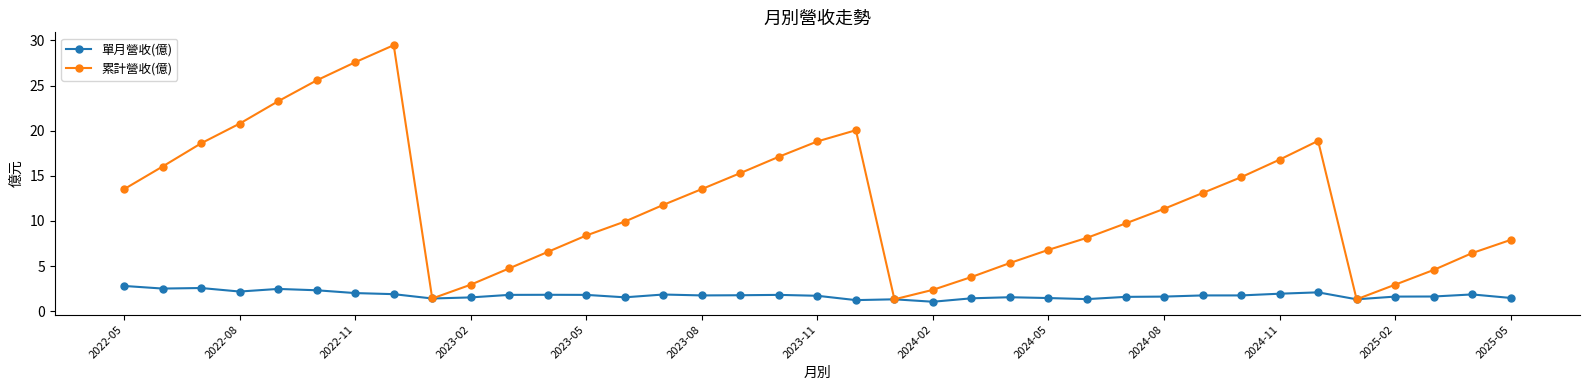

Rank the series by their maximum value, from lowest to highest.

單月營收(億), 累計營收(億)